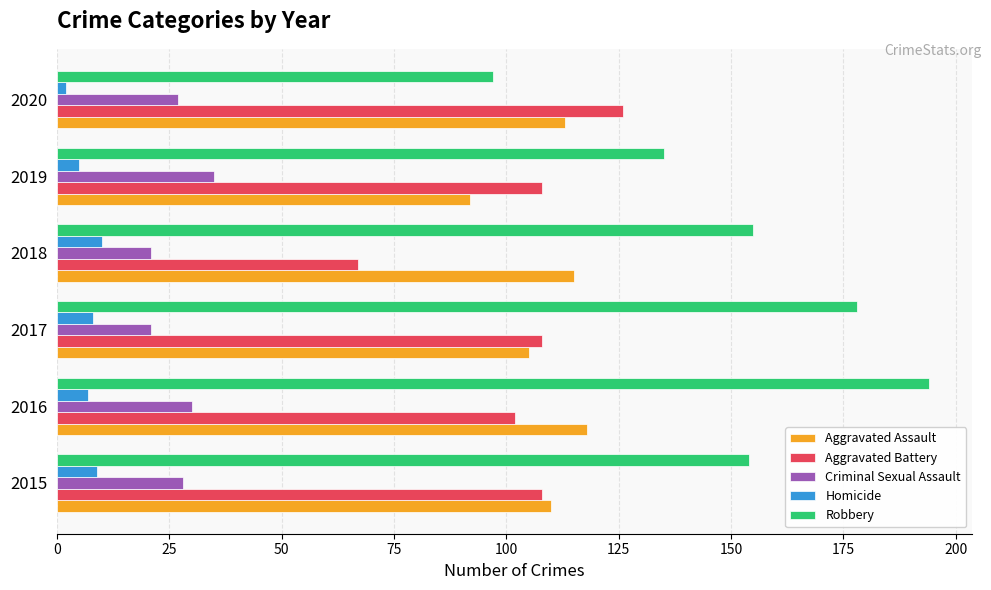

Is the value of Homicide at 2019 greater than the value of Robbery at 2019?

No